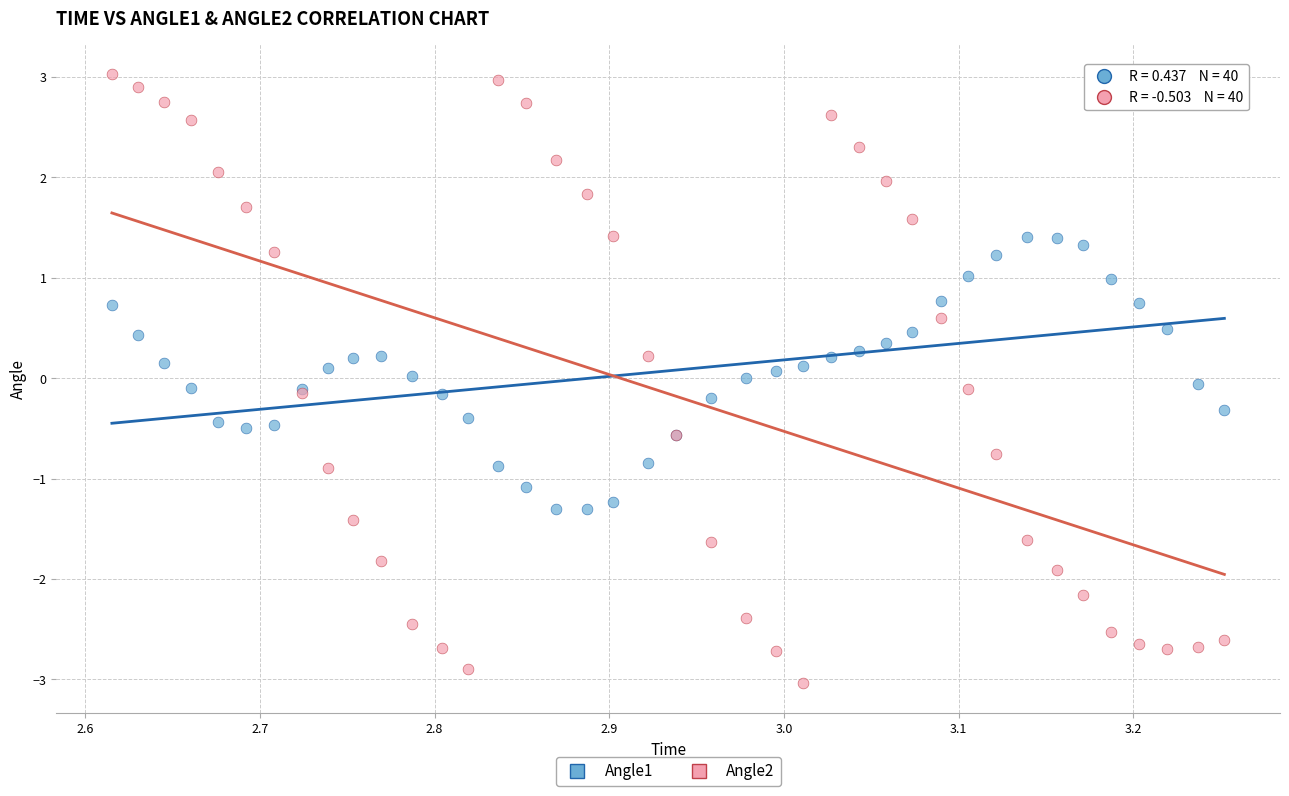

Which series contains the lowest Y value?

Angle2